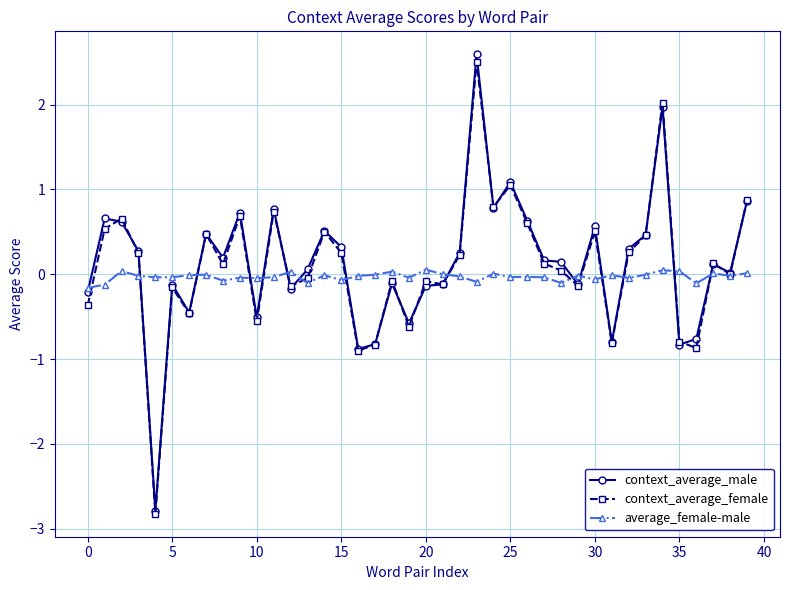

What is the maximum value shown in the chart?

2.6